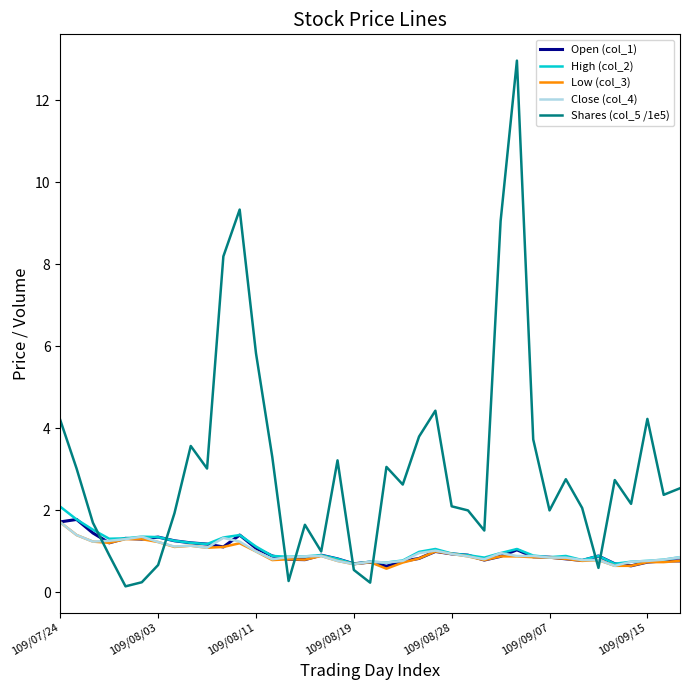

What are all the series names shown in the legend?

Open (col_1), High (col_2), Low (col_3), Close (col_4), Shares (col_5 /1e5)